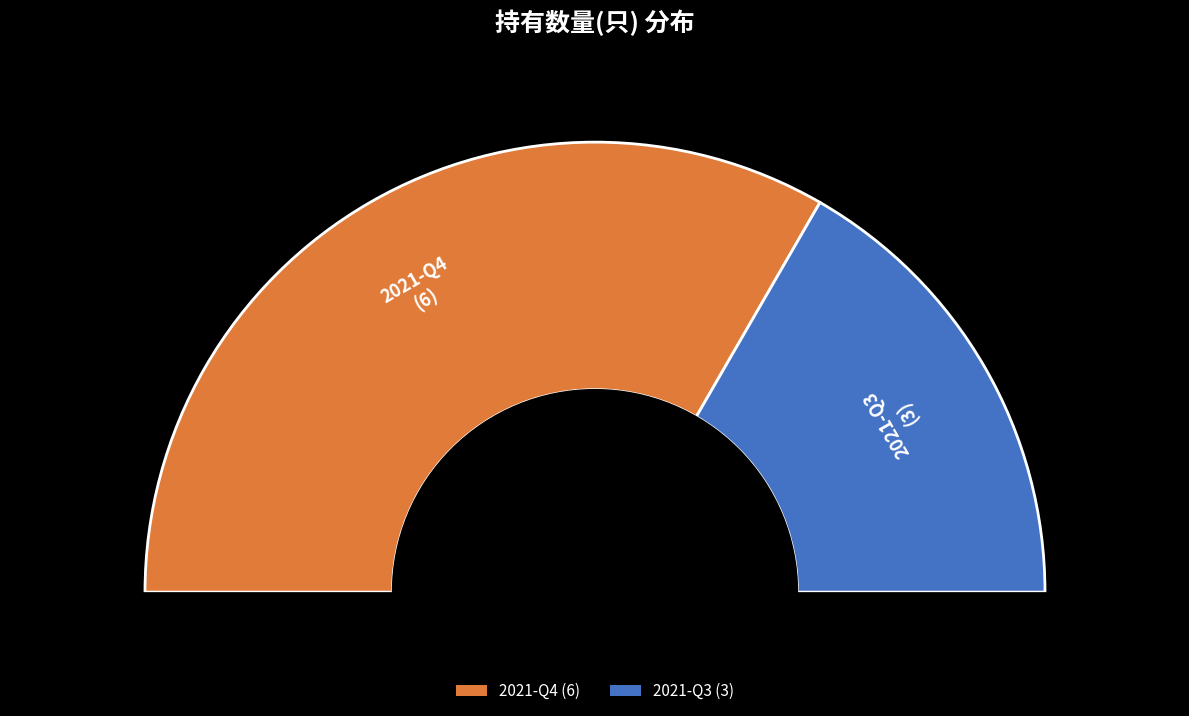

What is the largest slice in the pie chart?

2021-Q4